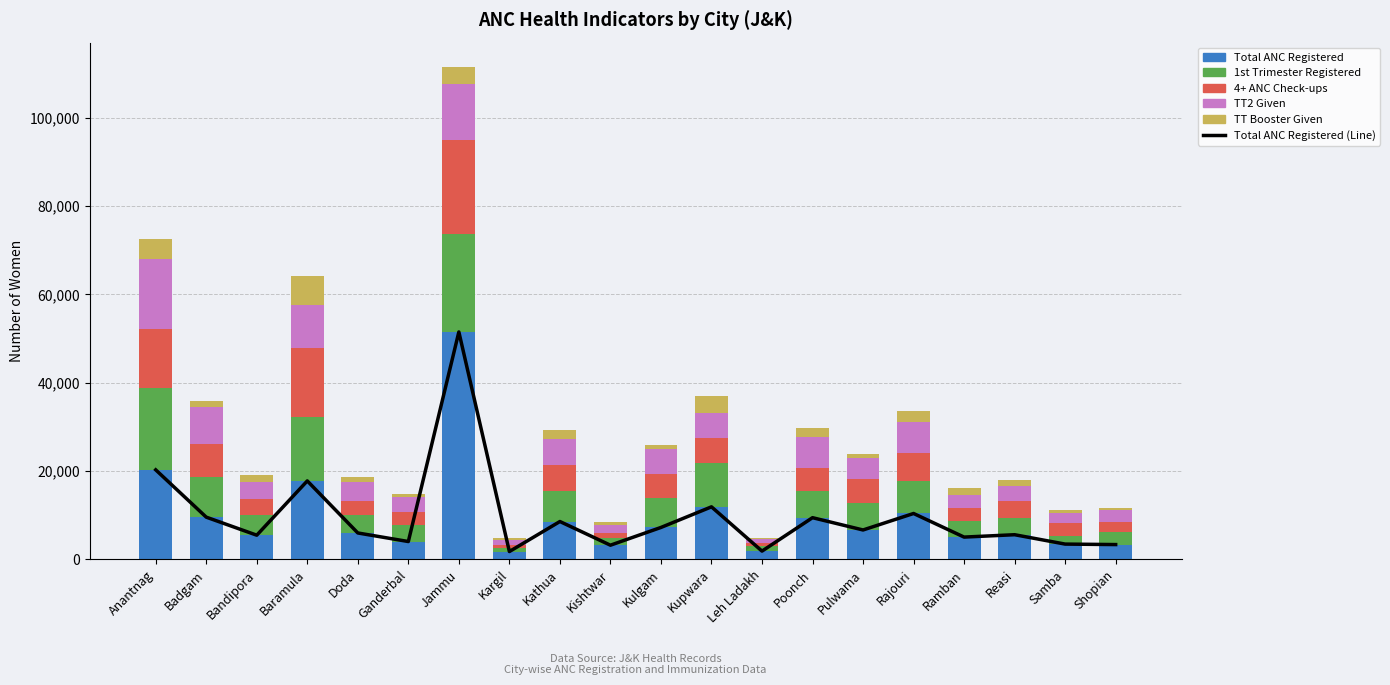

The value of Total ANC Registered at Ramban is 3050. True or false?

False